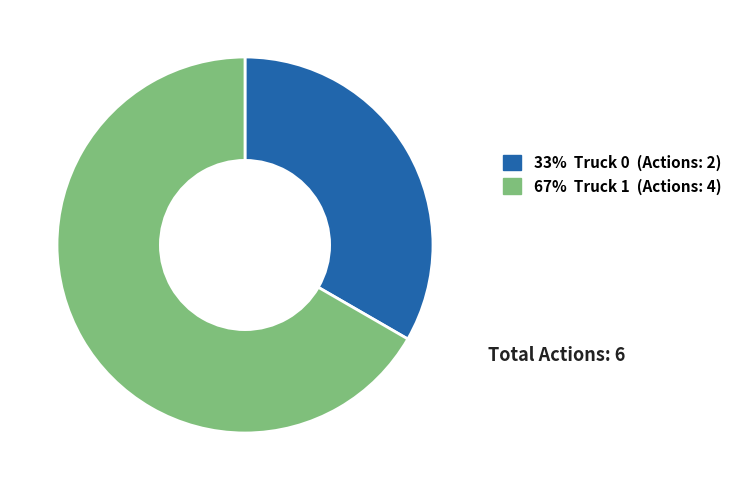

Is there any slice that represents more than half of the pie?

Yes